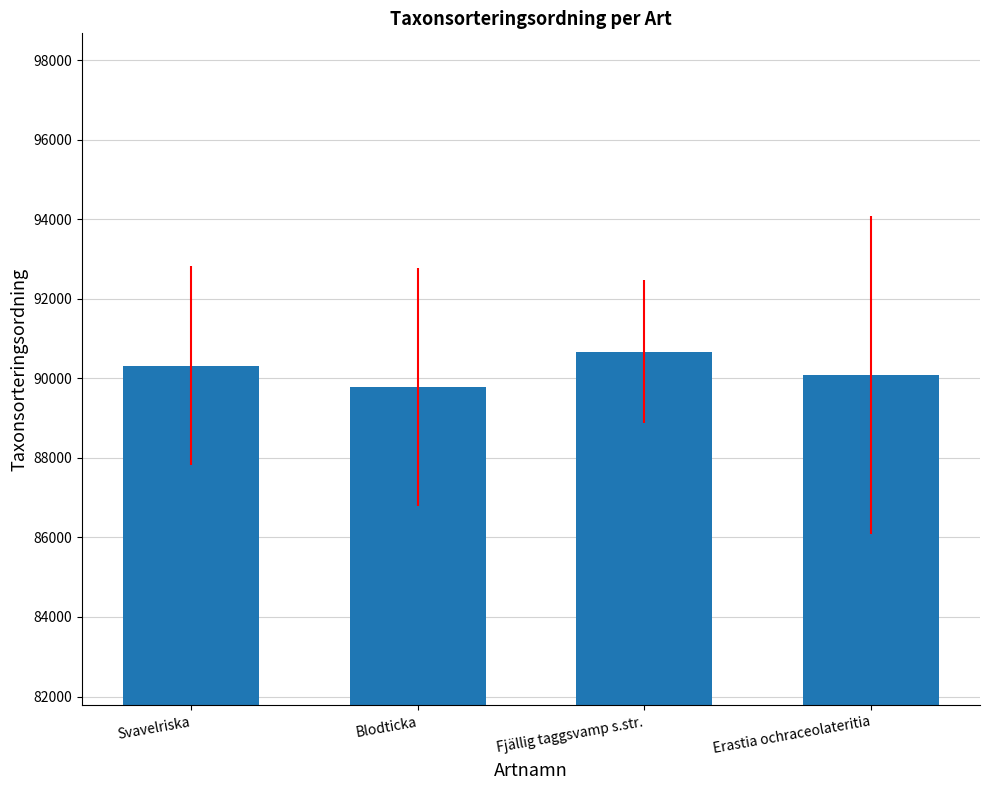

Is it true that the value at Svavelriska is 90319?

True